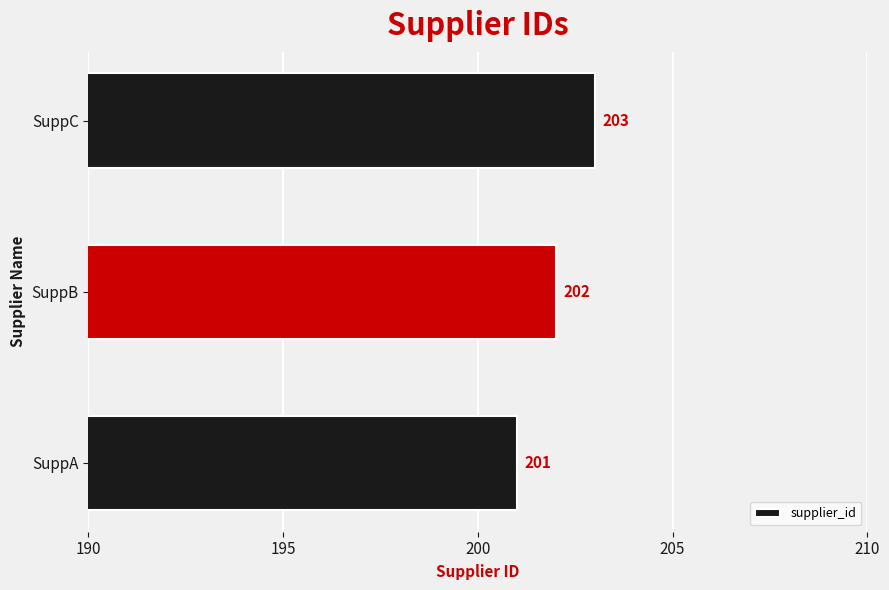

Count the values in the range 201 to 203.

3